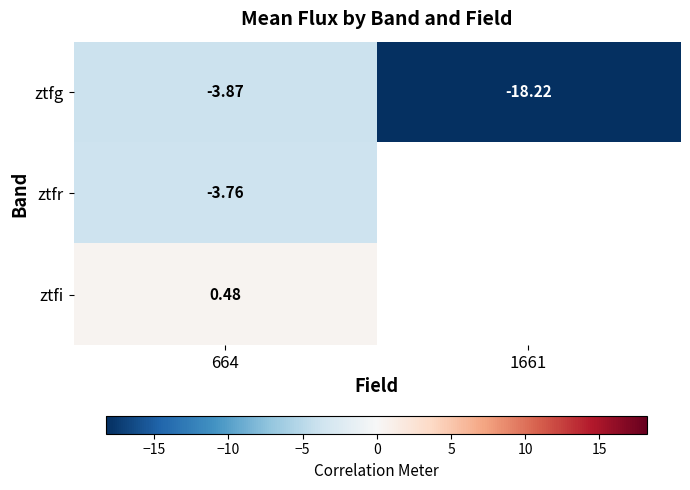

Where is ztfi nearest to the value 0?

664